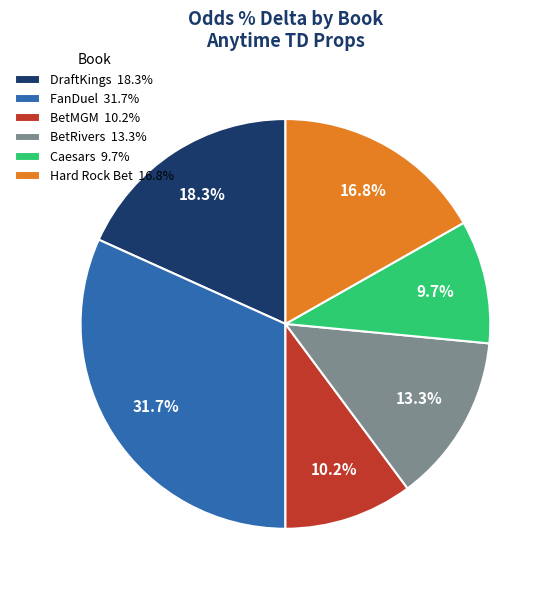

Does any single category account for the majority?

No